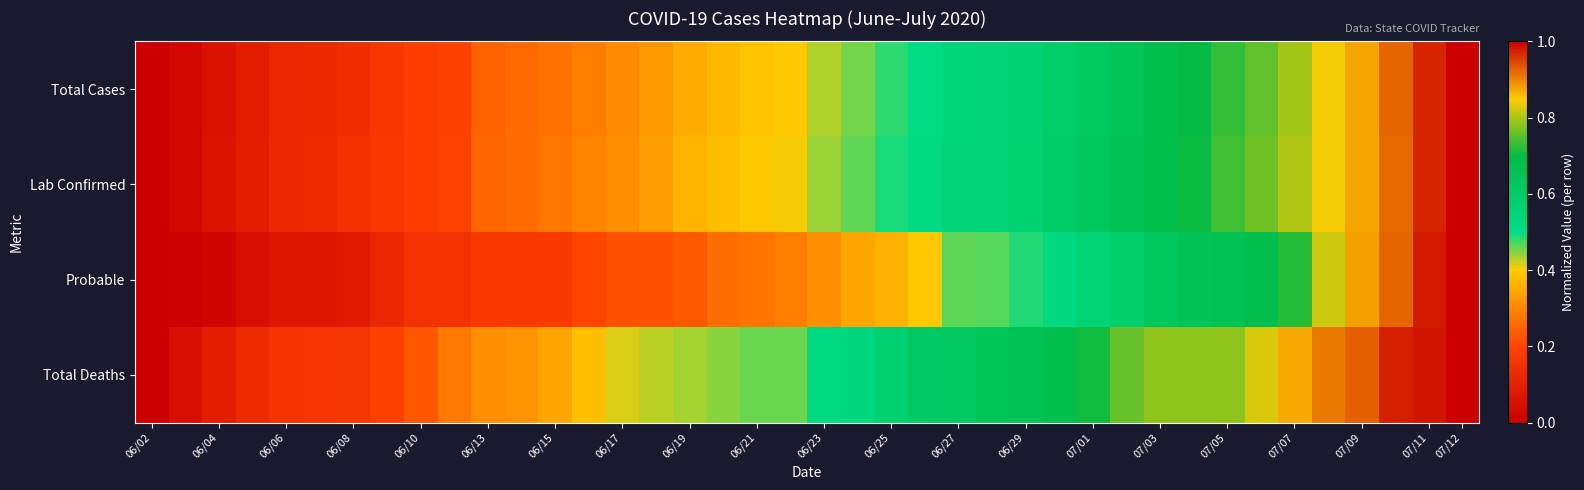

Count the number of categories in the chart.

40